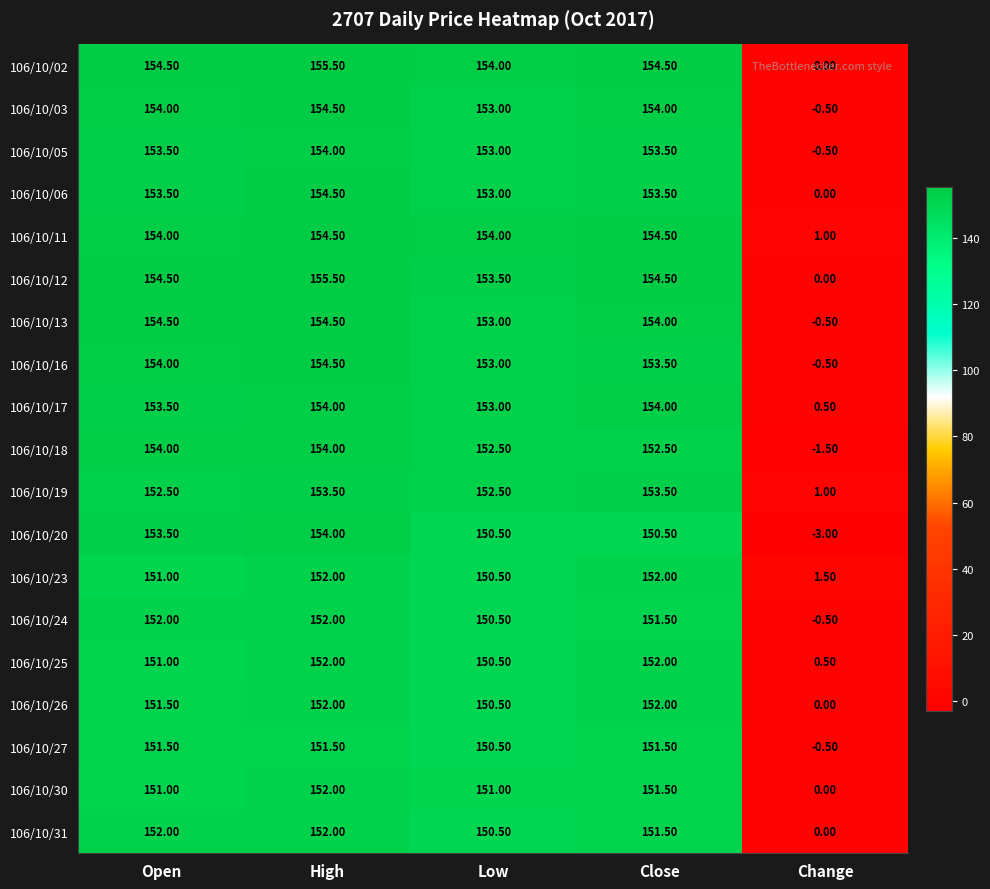

At which label is 106/10/06 closest to 77?

Low